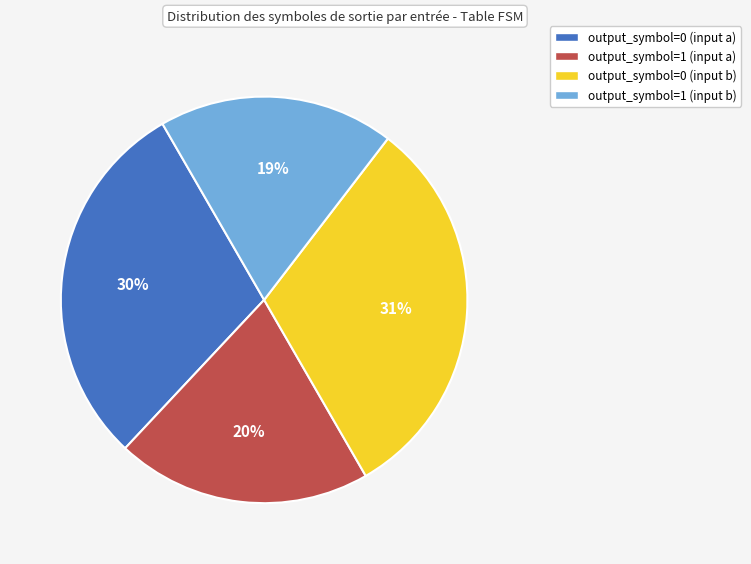

Is there a majority slice in this chart?

No